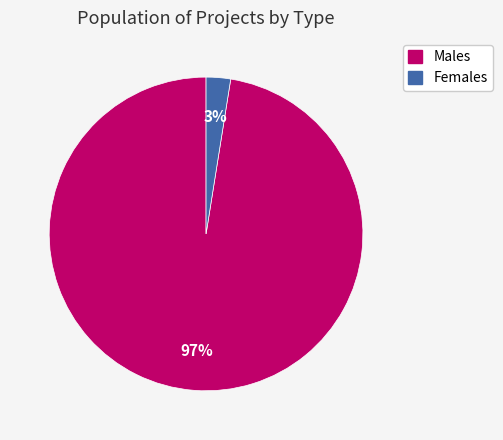

How many segments does this pie chart have?

2